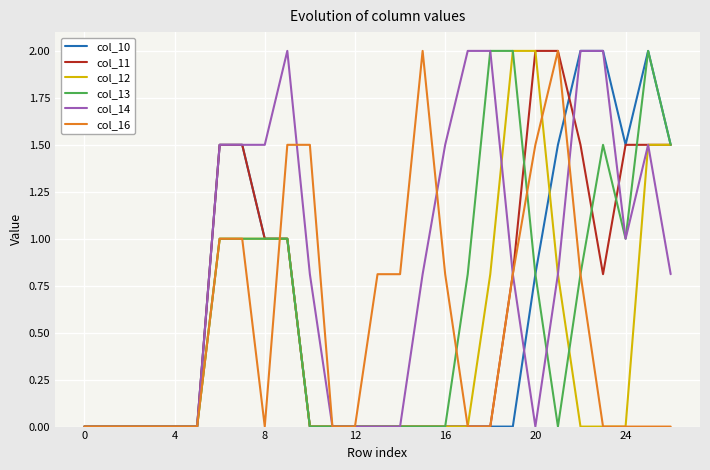

What is the maximum value shown in the chart?

2.0